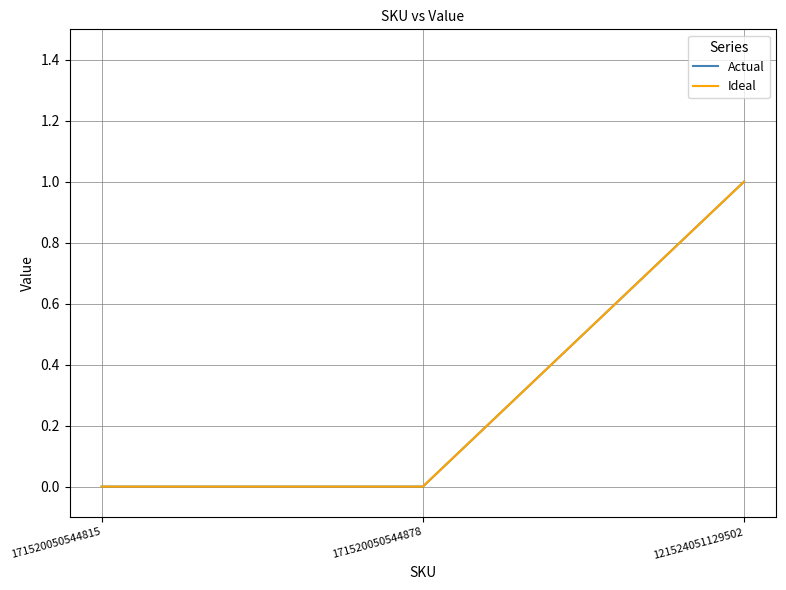

What is the sum of the Ideal values at 171520050544878 and 121524051129502?

1